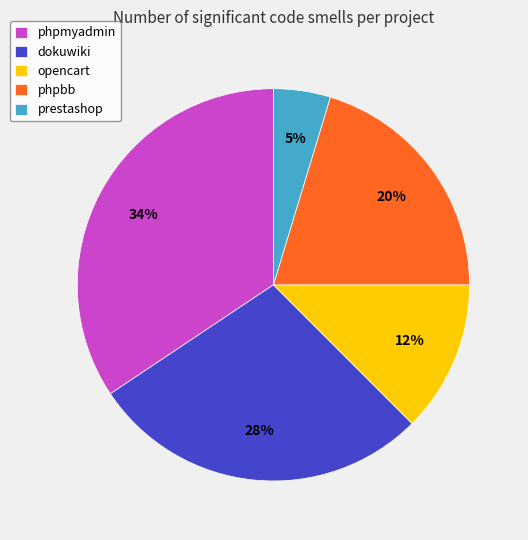

Is it true that prestashop is 15% of the pie?

False